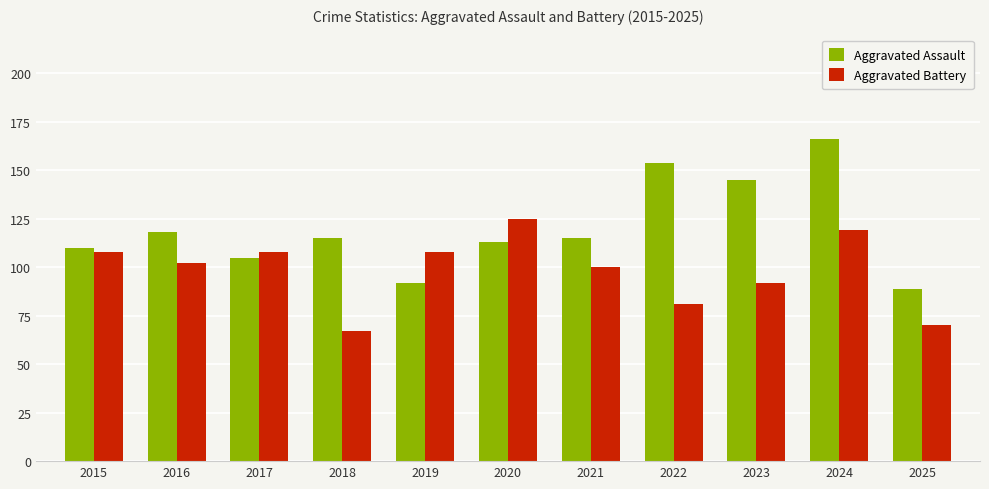

Between 2020 and 2025, which series saw the biggest shift?

Aggravated Battery